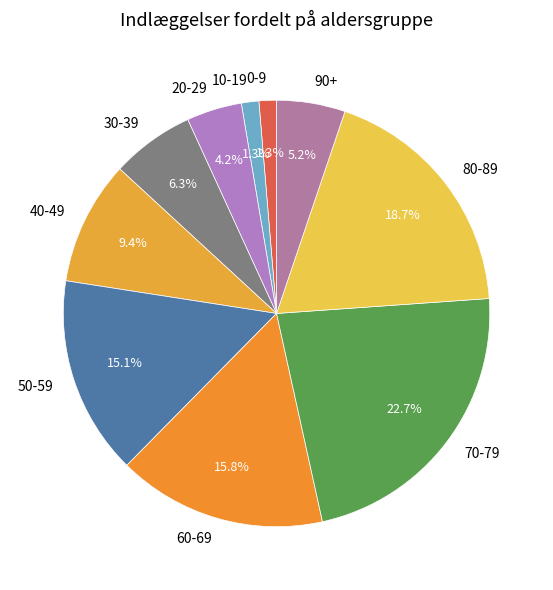

What is the ratio of the value at 70-79 to the value at 30-39?

3.6